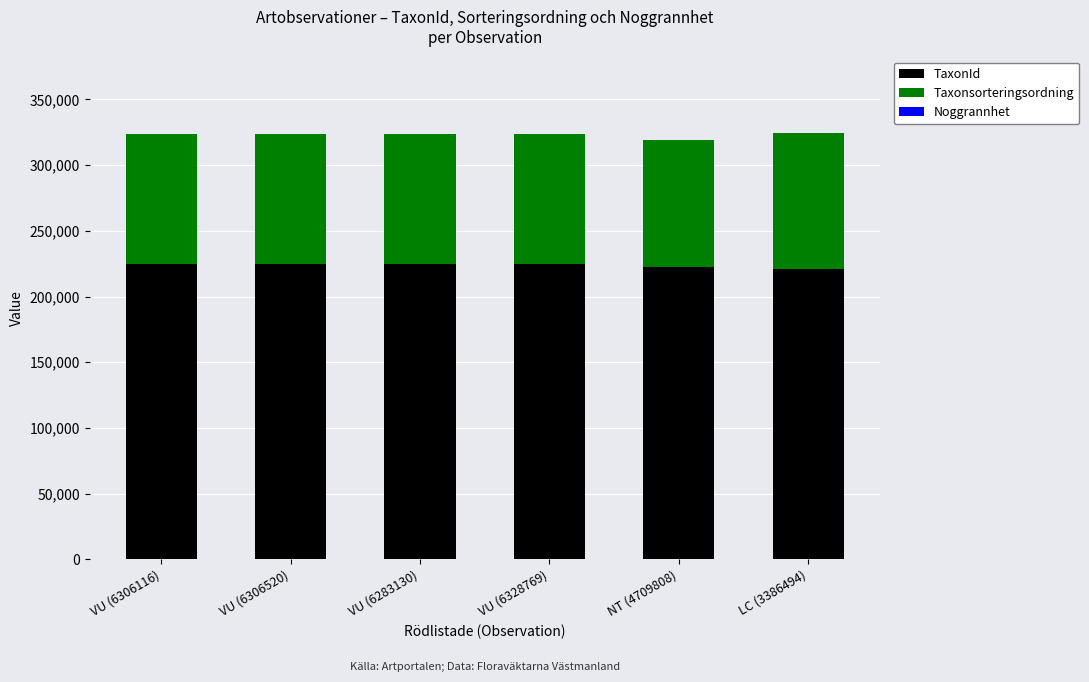

The value of TaxonId at NT (4709808) is 390142. True or false?

False